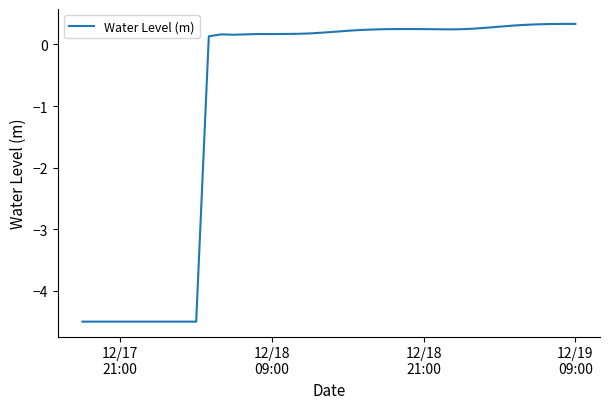

How many negative values are there?

10